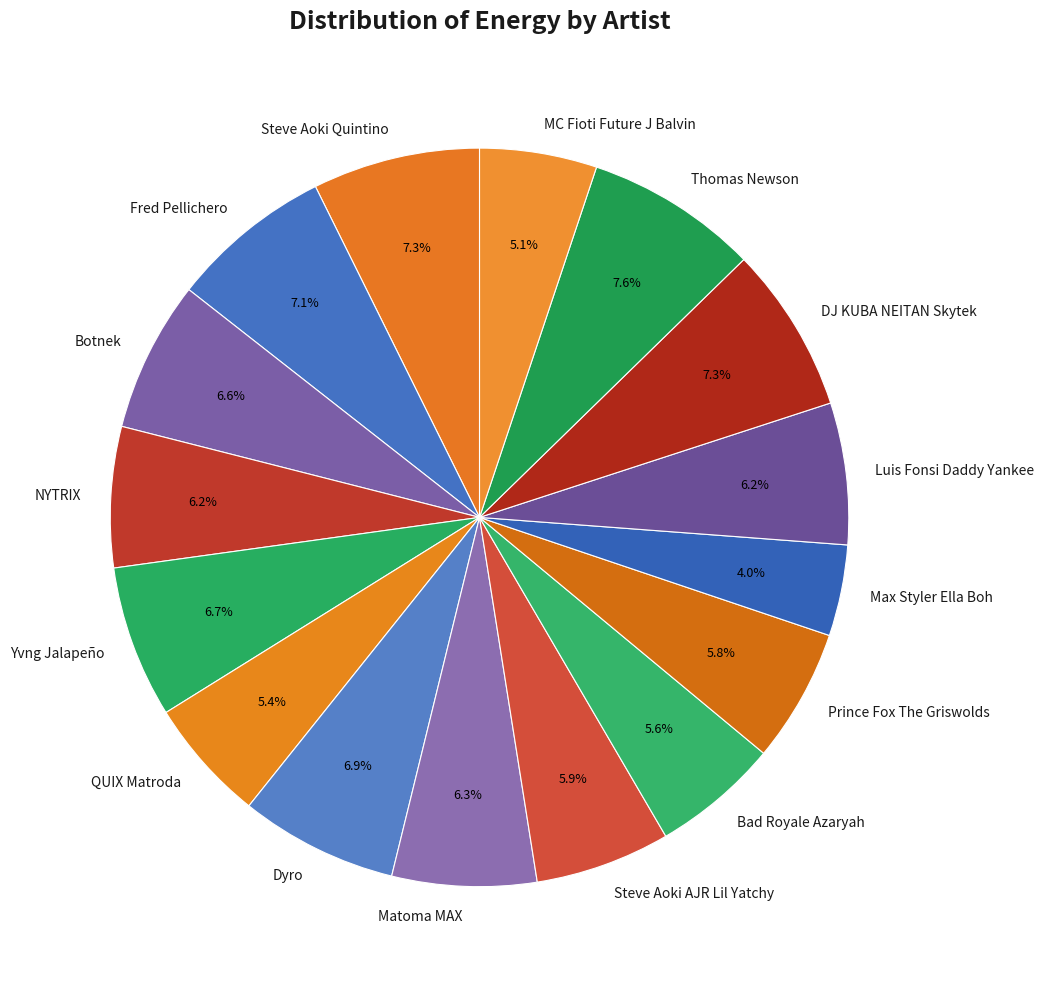

What percentage is the Max Styler Ella Boh slice, to the nearest percent?

4%